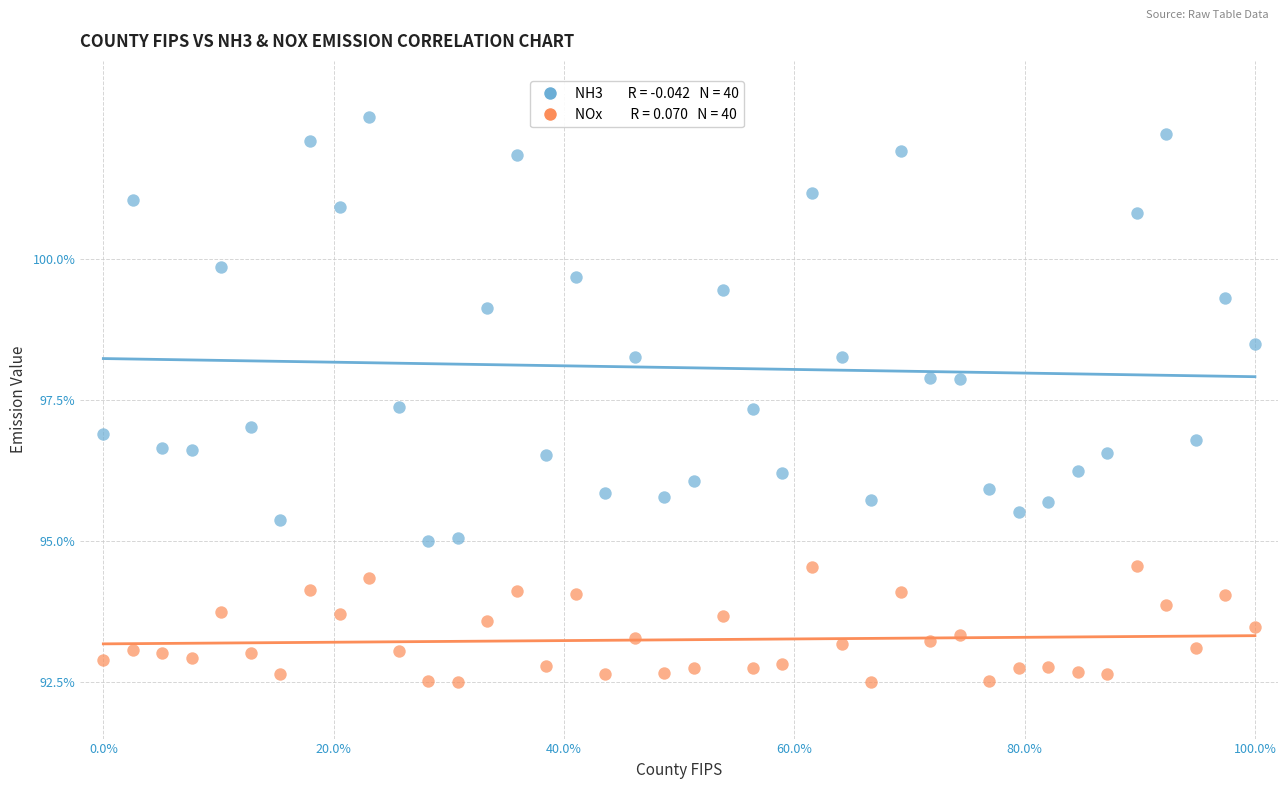

Across all data points, what is the range of X values (max minus min)?

100.0